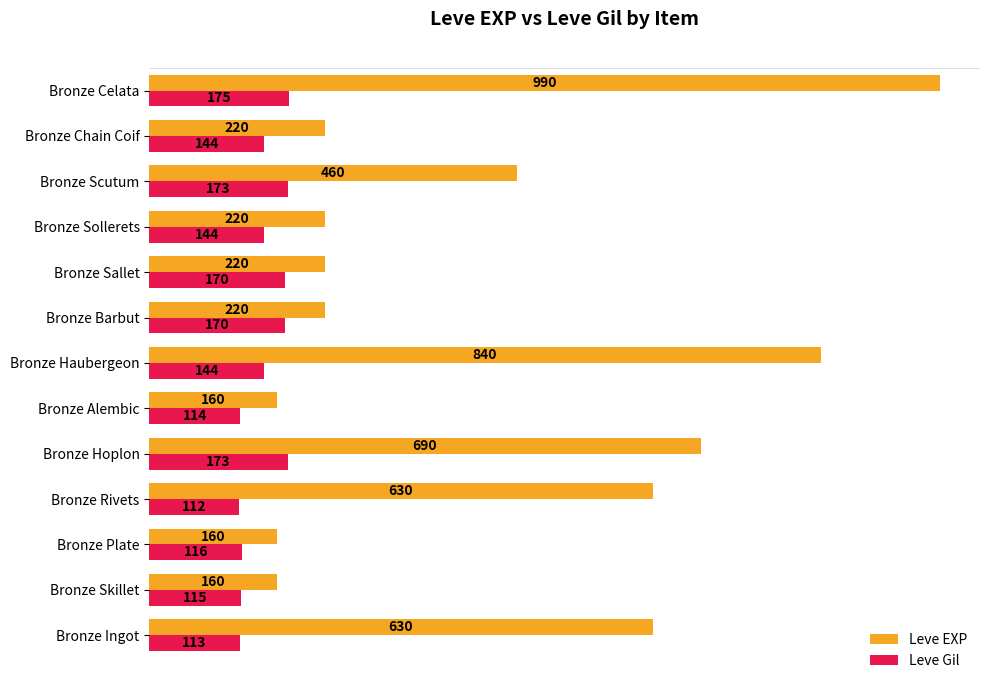

How many distinct data groups are displayed?

2